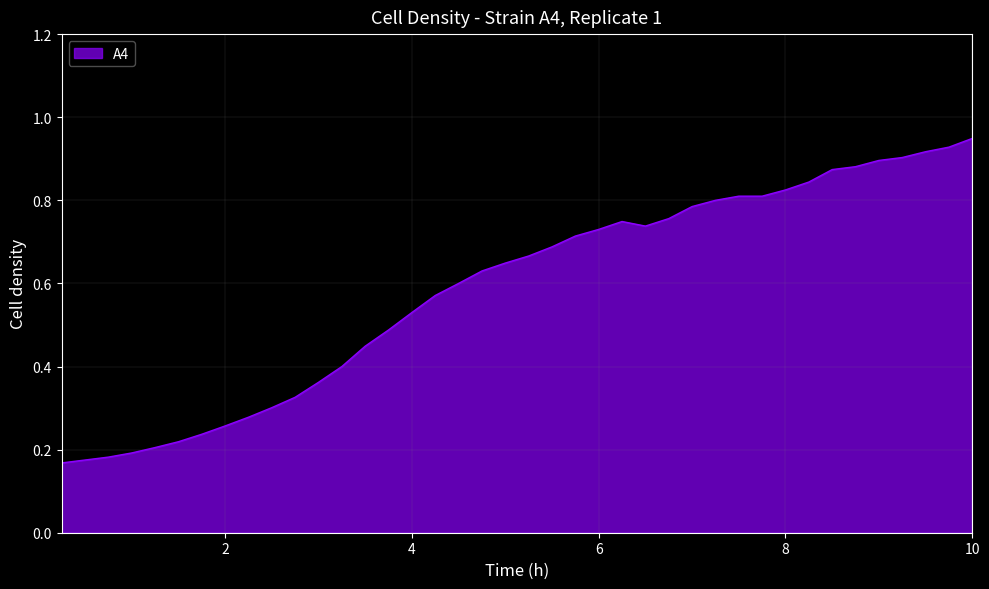

How many categories are shown in the chart?

40